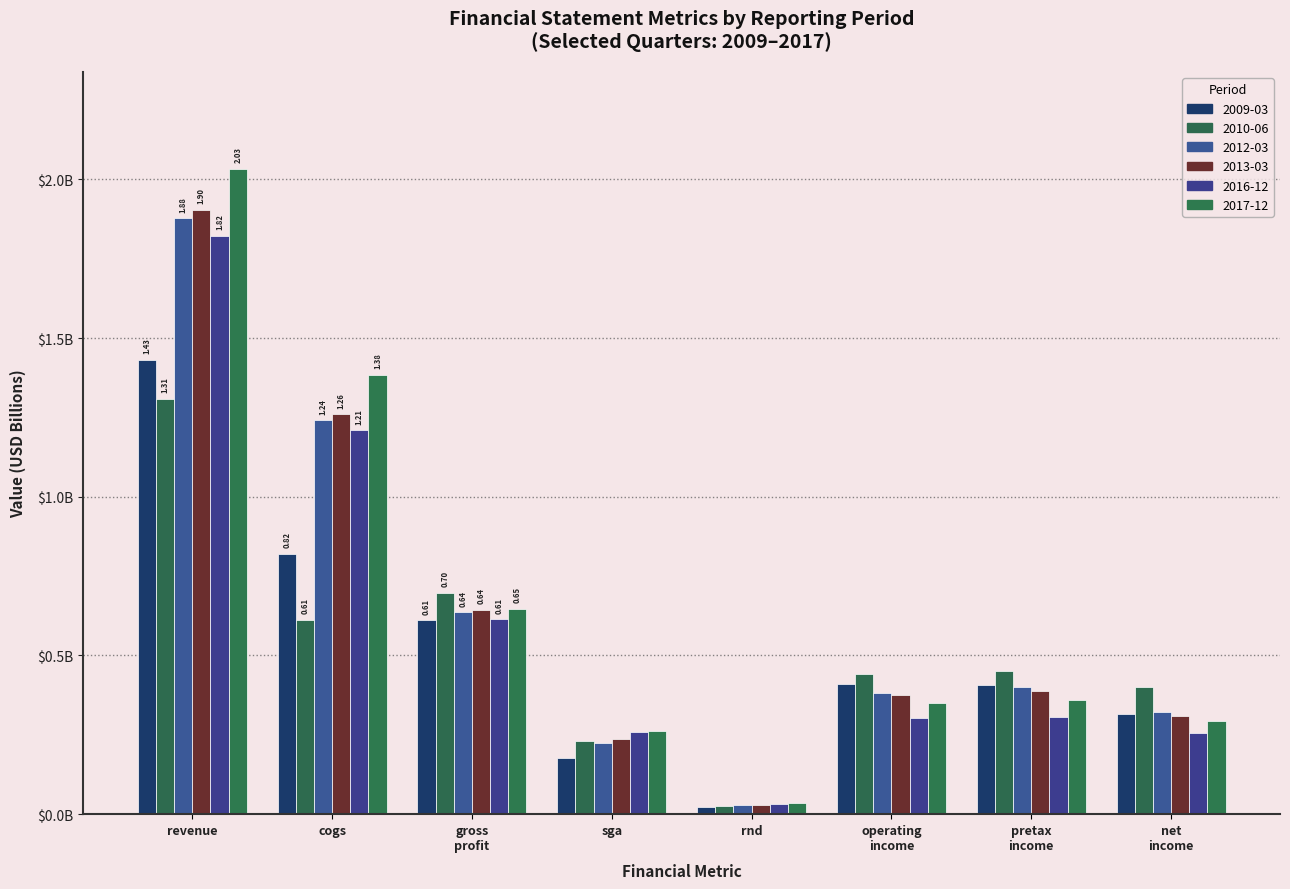

Does the chart contain any negative values?

No